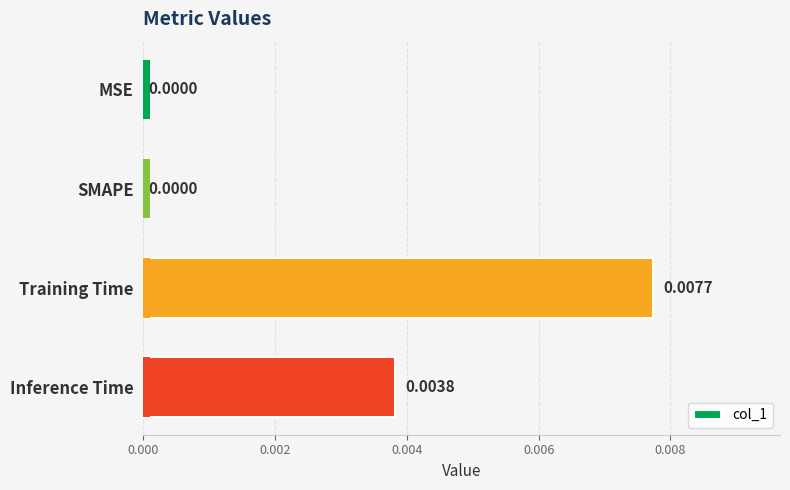

Does the chart contain any negative values?

No